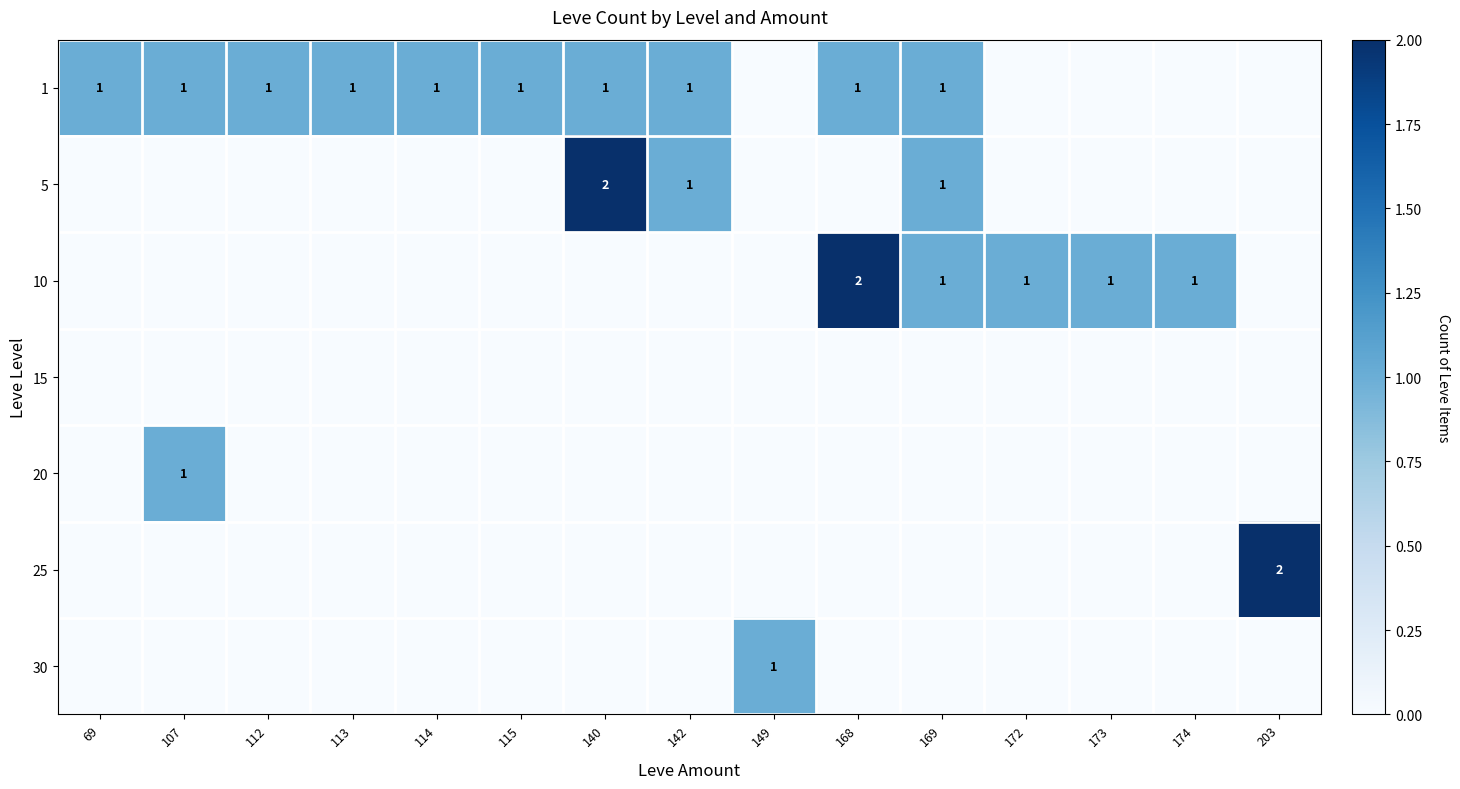

The value of 1 at 114 is 0. True or false?

False